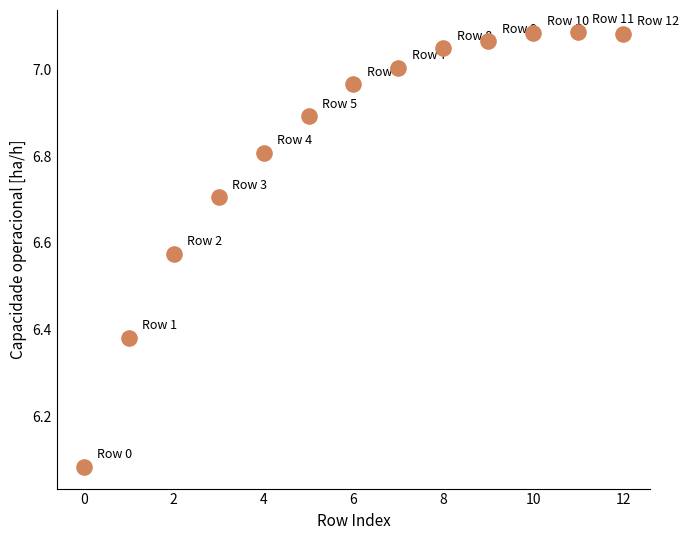

What is the range of Y values (max minus min)?

1.0